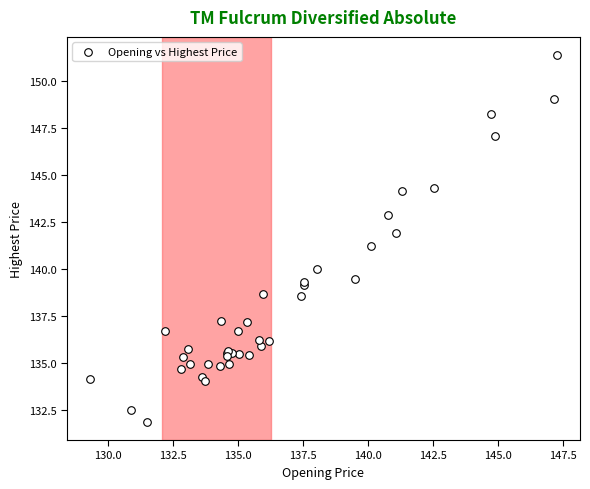

What Y value in the scatter plot is closest to 141?

141.2